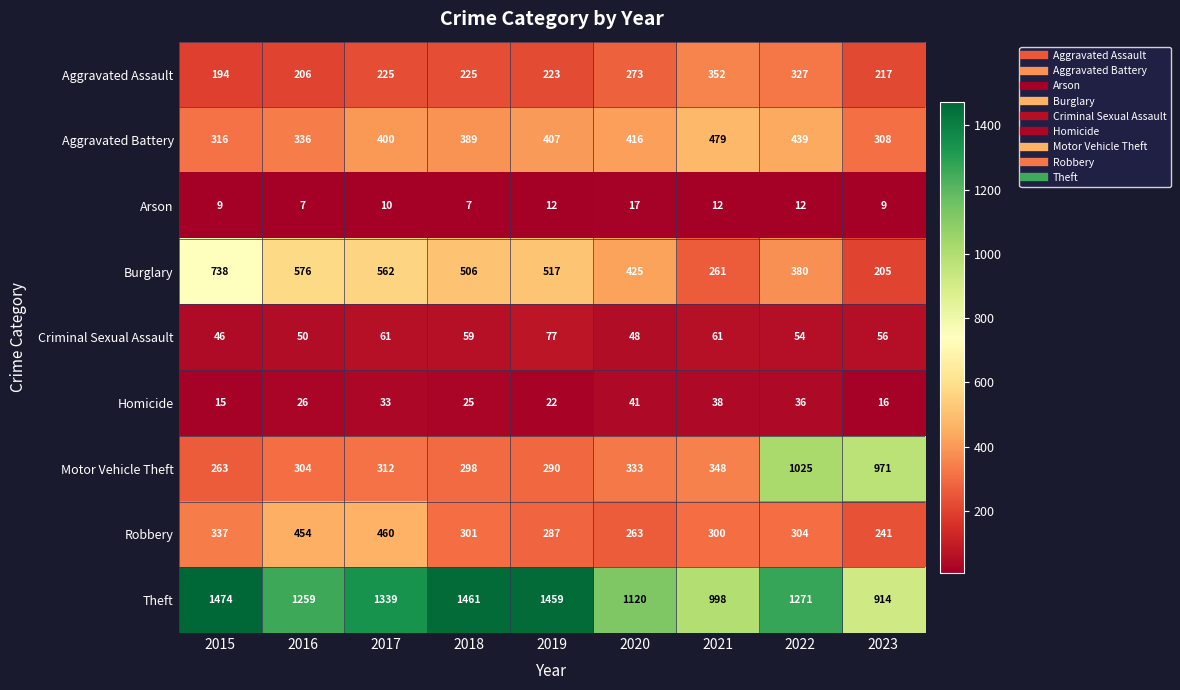

What is the maximum value shown in the chart?

1474